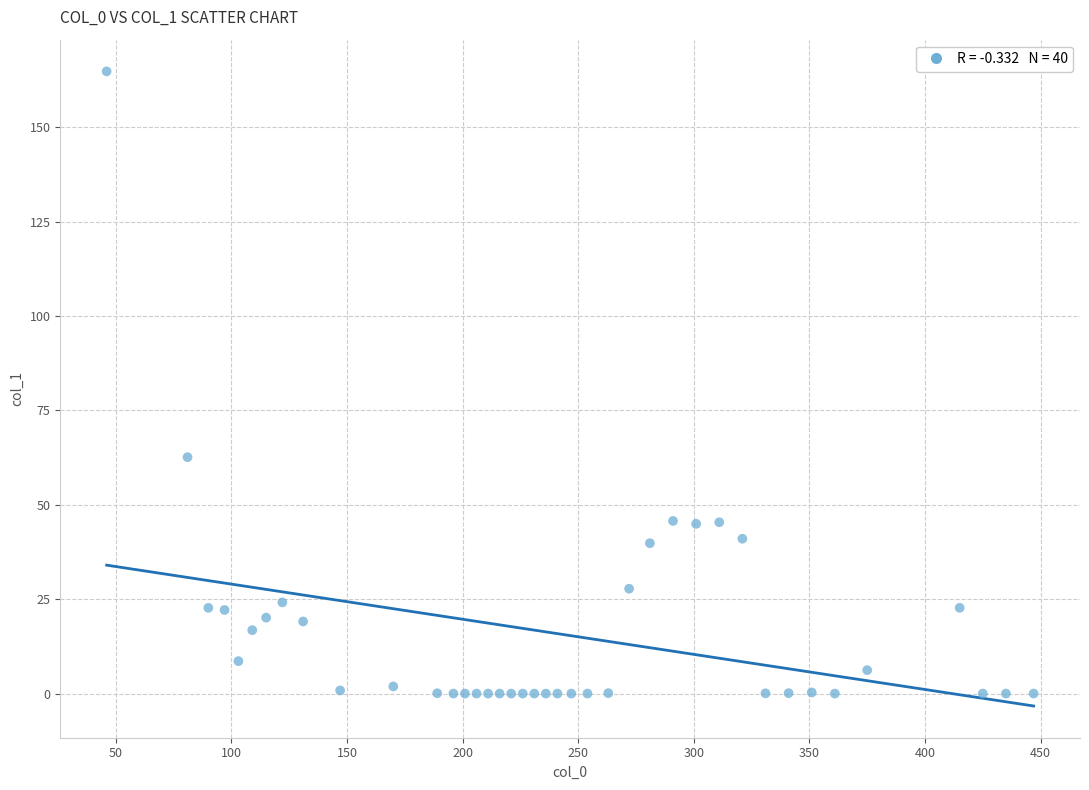

What is the range of Y values (max minus min)?

164.8